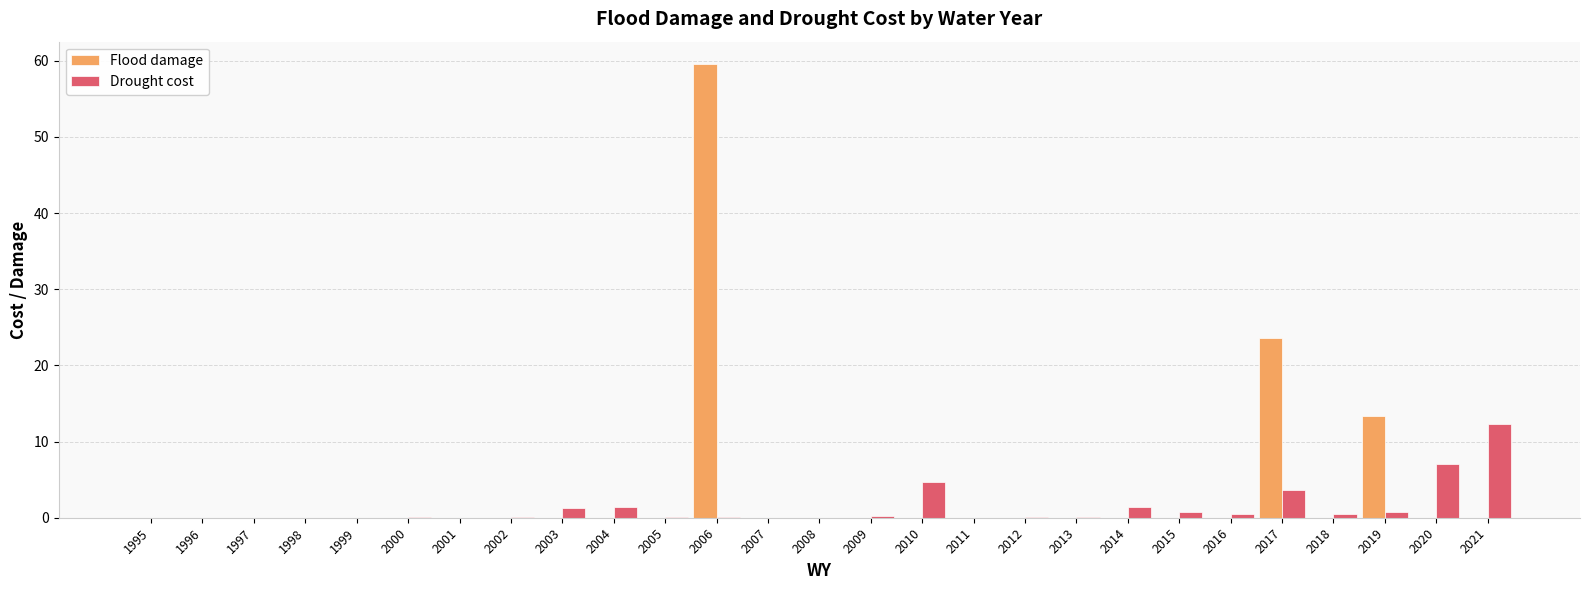

What are all the series names shown in the legend?

Flood damage, Drought cost